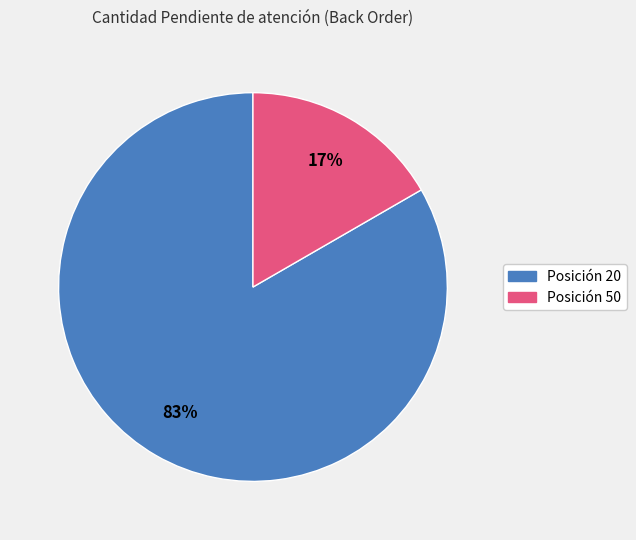

Does any single category account for the majority?

Yes